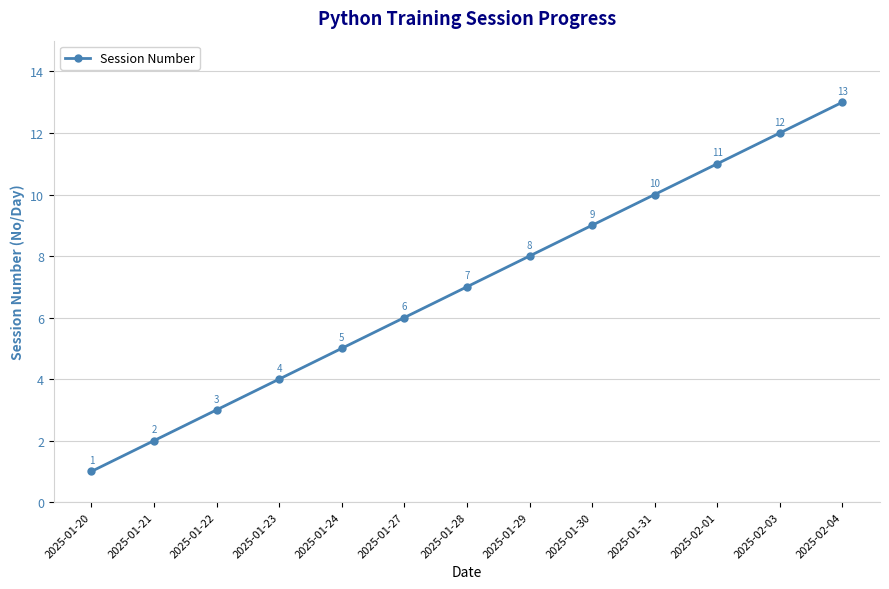

Reading left to right, what are all the values shown in this chart?

1	2	3	4	5	6	7	8	9	10	11	12	13